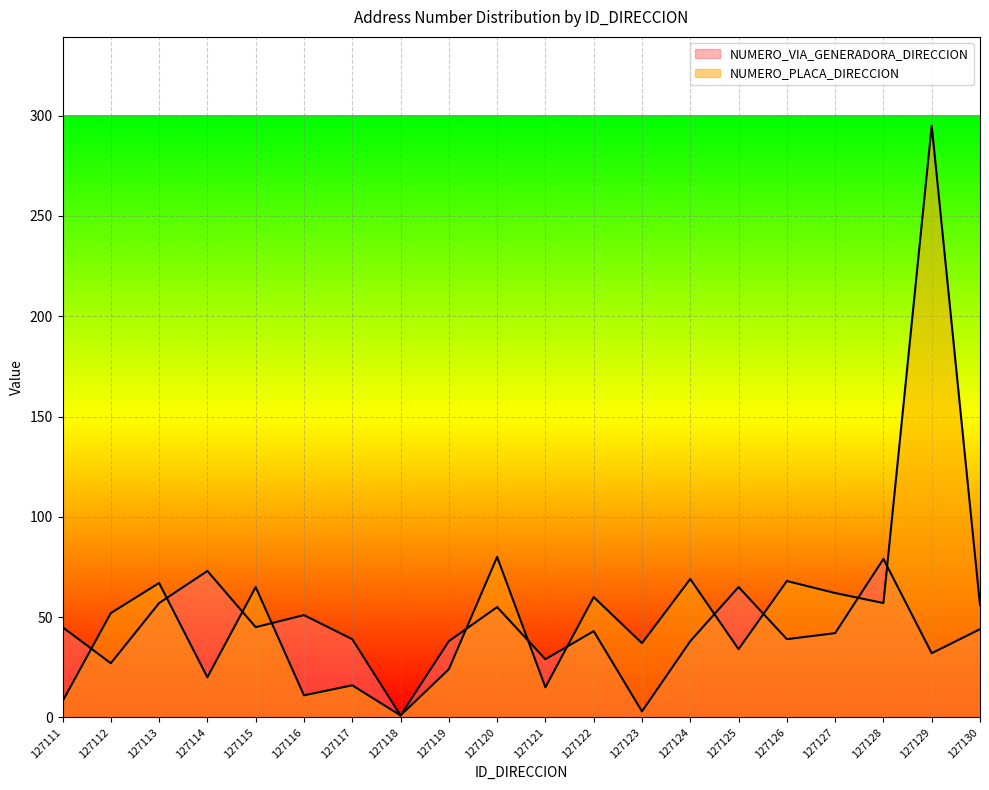

Which series has the largest range (max minus min)?

NUMERO_PLACA_DIRECCION